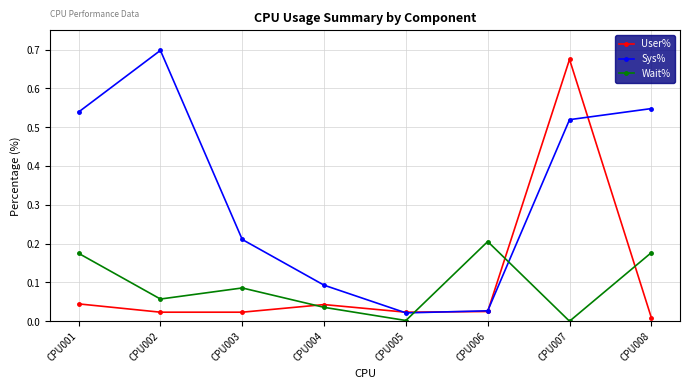

How many lines are shown in the chart?

3